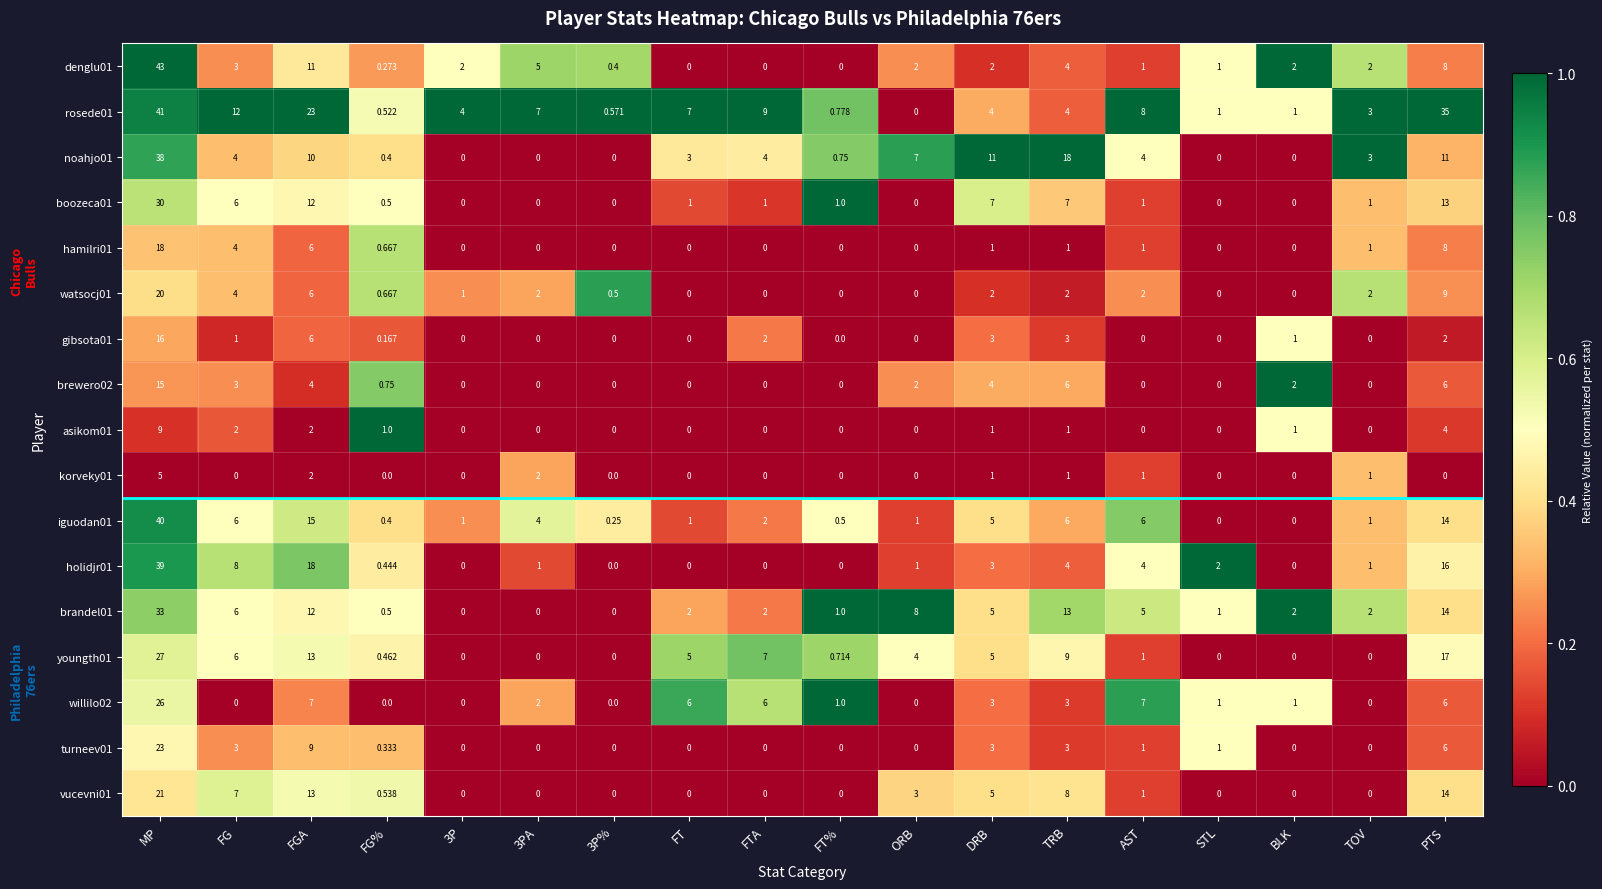

Count the number of data series in this chart.

17